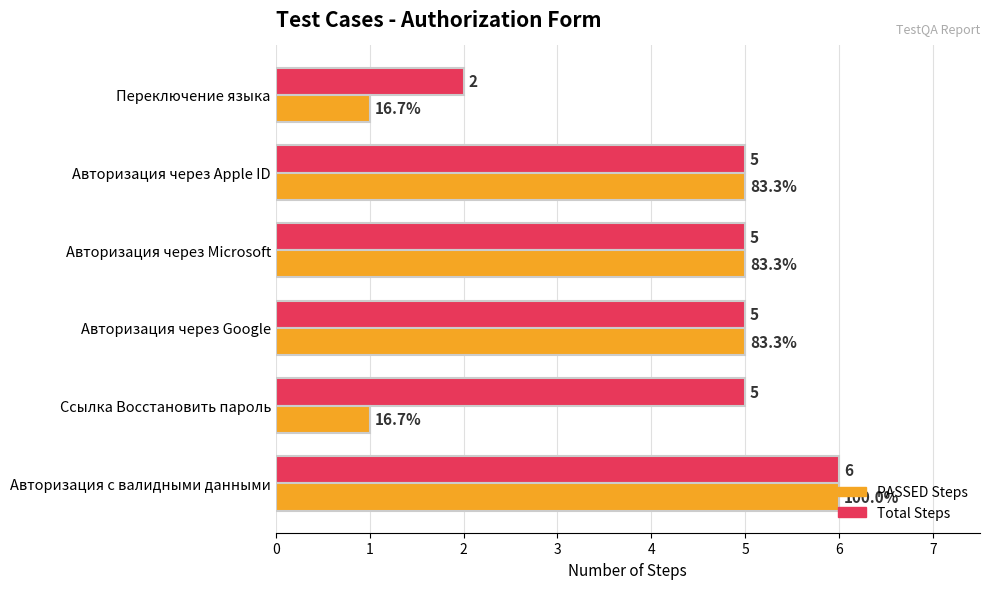

What is the difference between the maximum and minimum values in the Total Steps series?

4